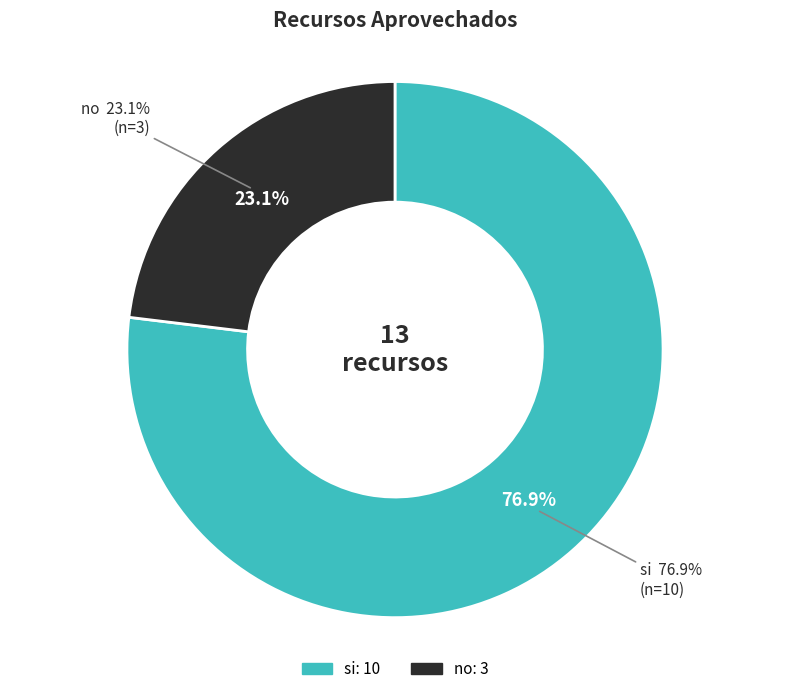

To the nearest percent, what portion does si represent?

77%